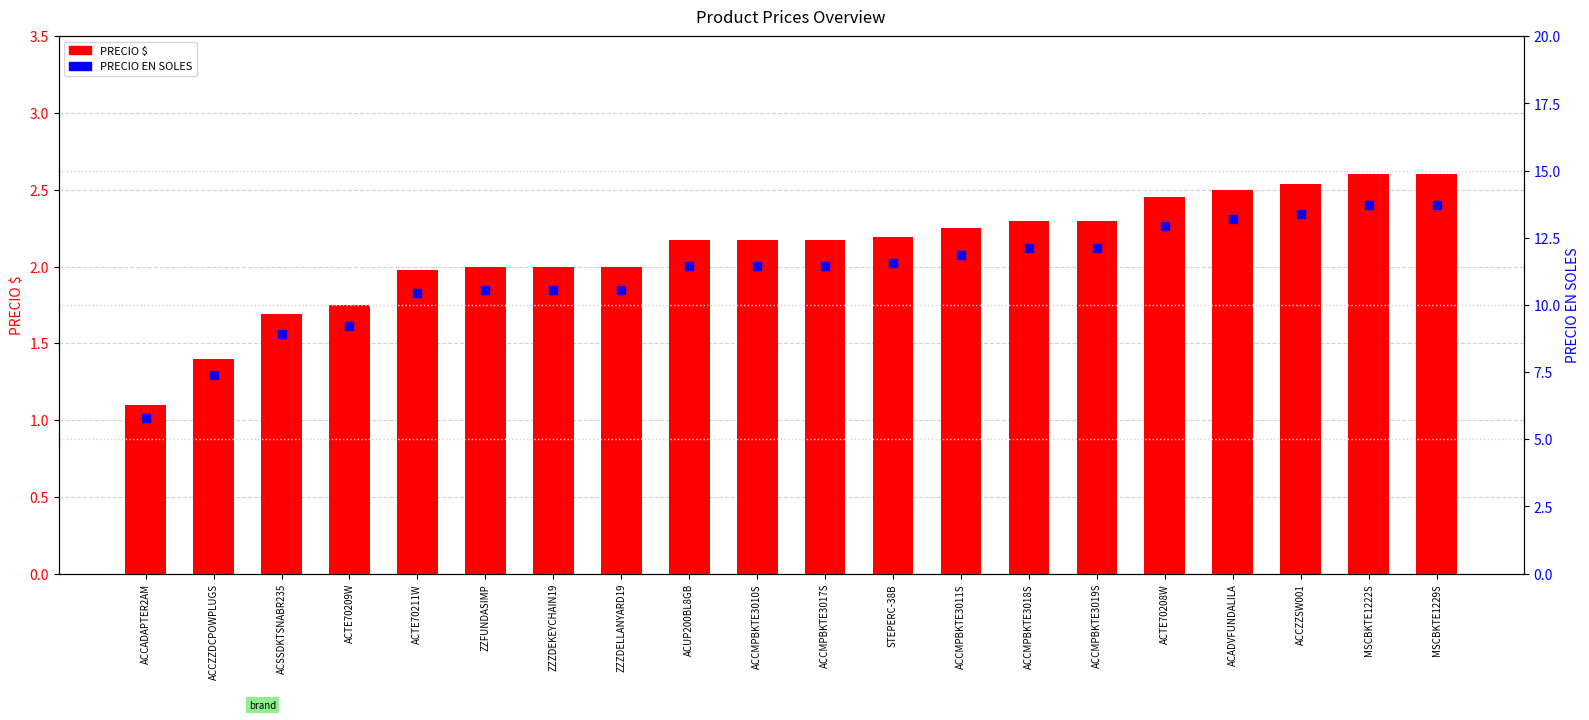

Which series reaches the minimum Y coordinate?

PRECIO $